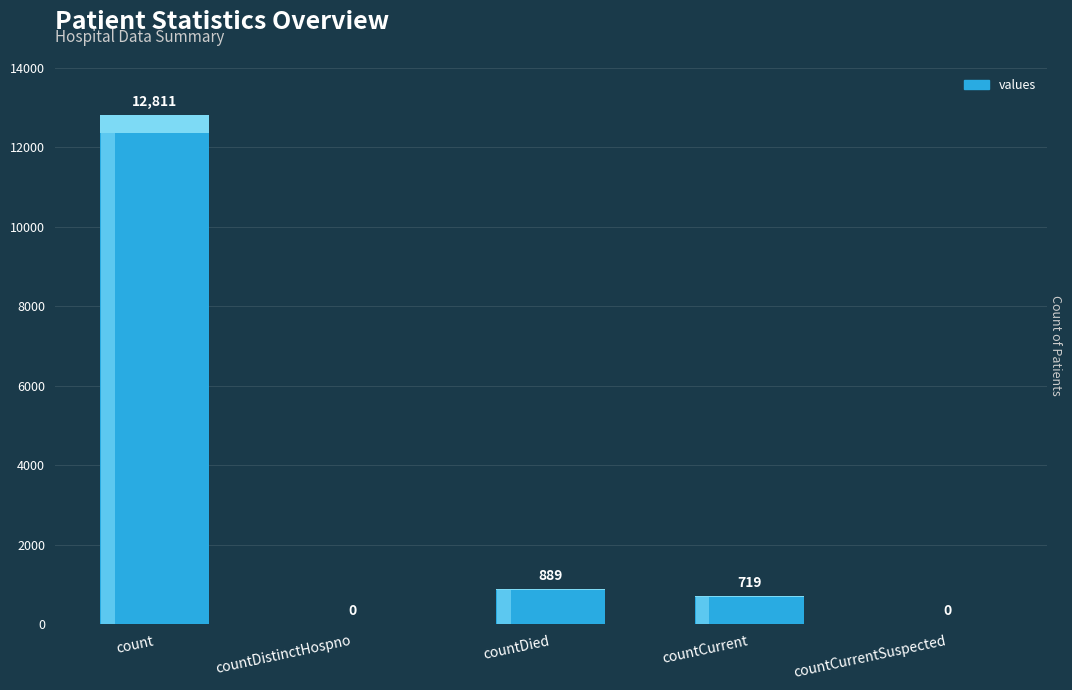

How many values exceed 719?

2